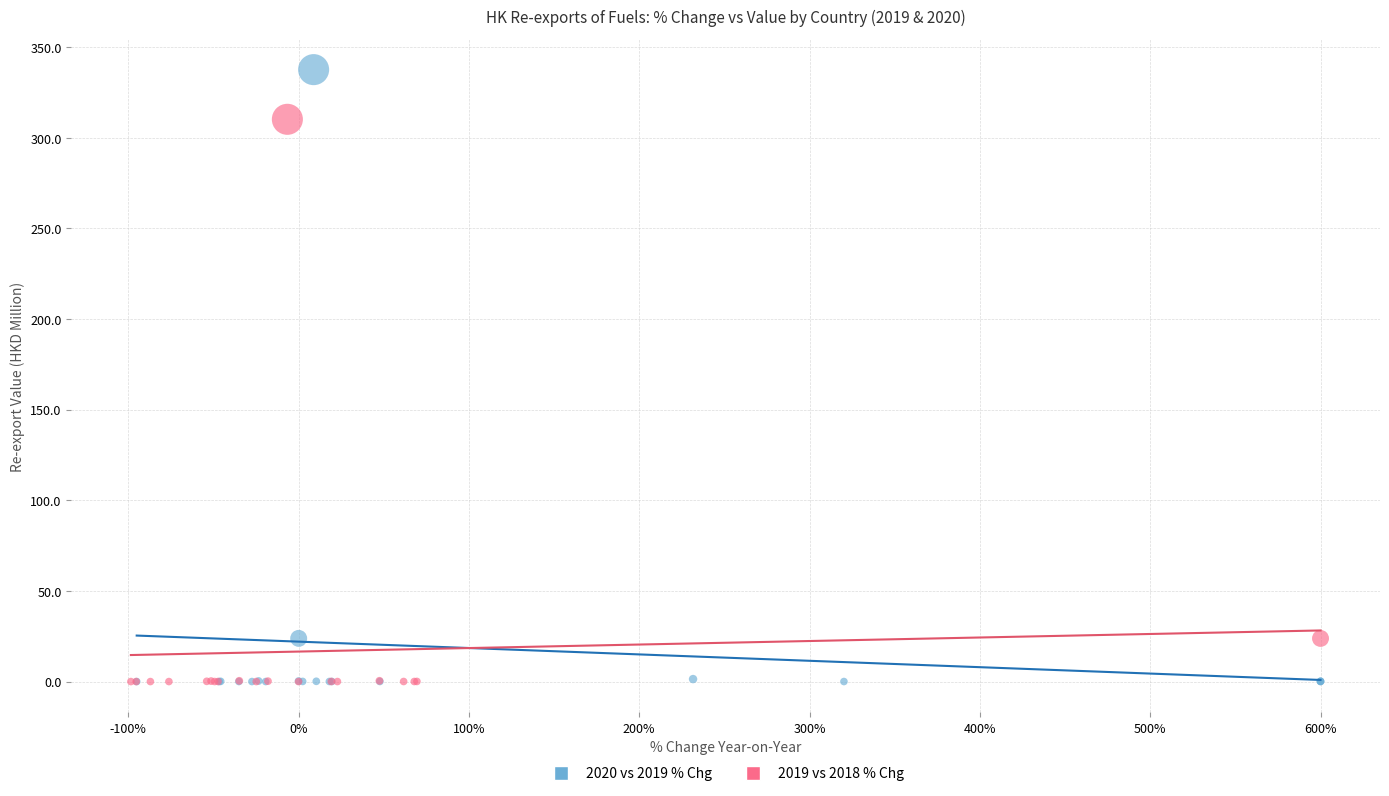

Which series reaches the maximum Y coordinate?

2020 vs 2019 % Chg